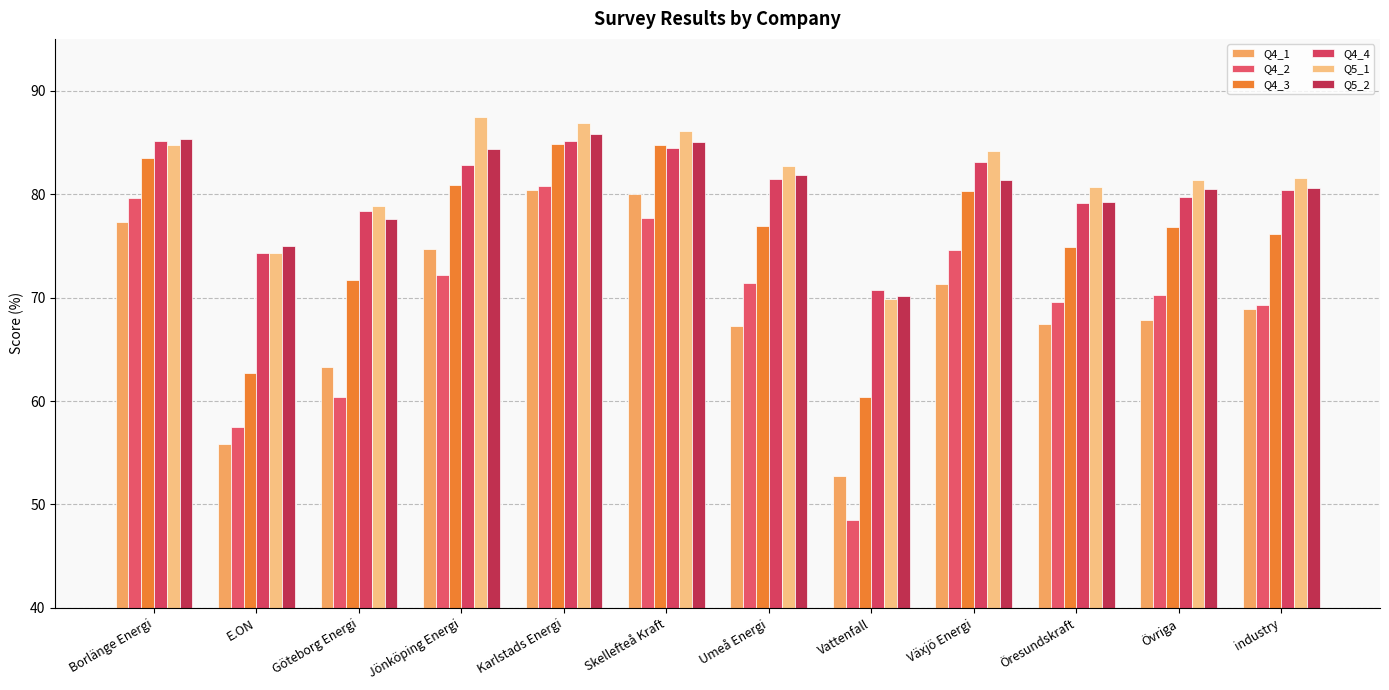

Count the number of data series in this chart.

6